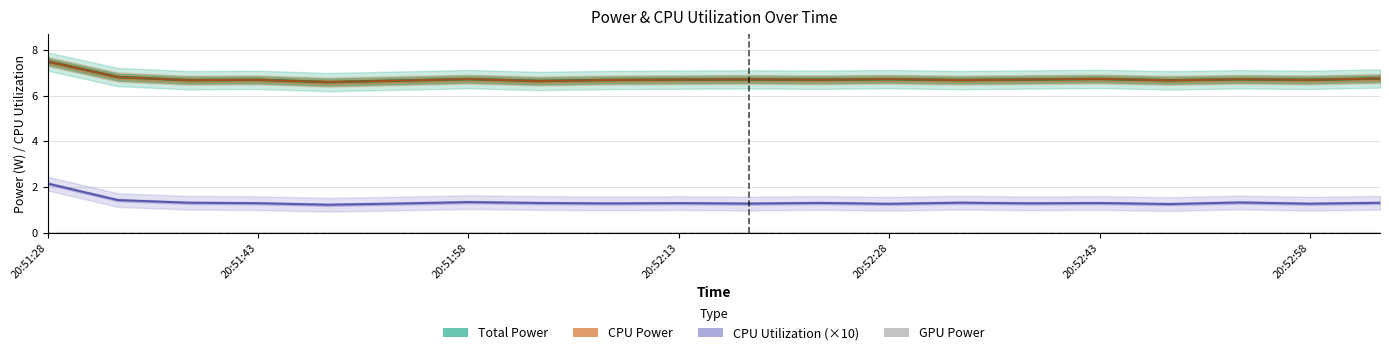

At which category is the sum across all series the highest?

20:51:28